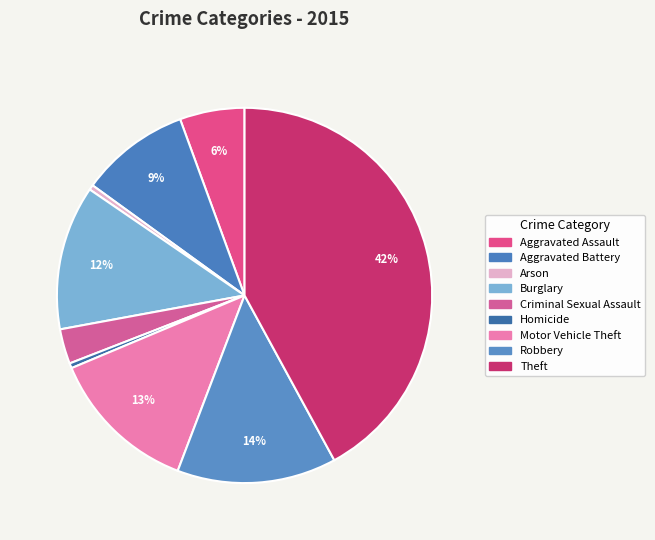

Approximately how many times larger is the value at Robbery compared to Aggravated Assault?

2.5